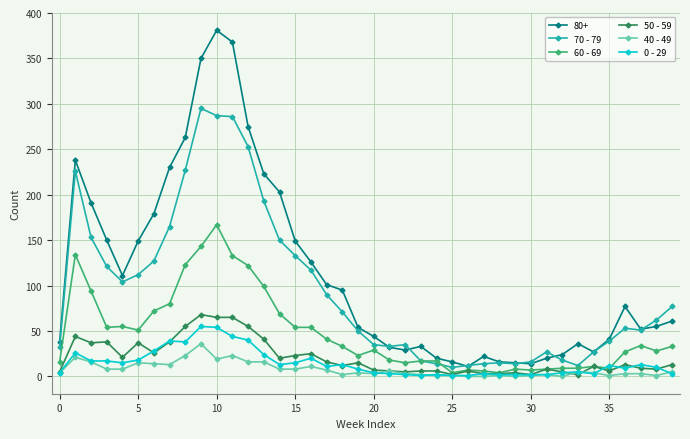

What is the average value of the 50 - 59 series?

21